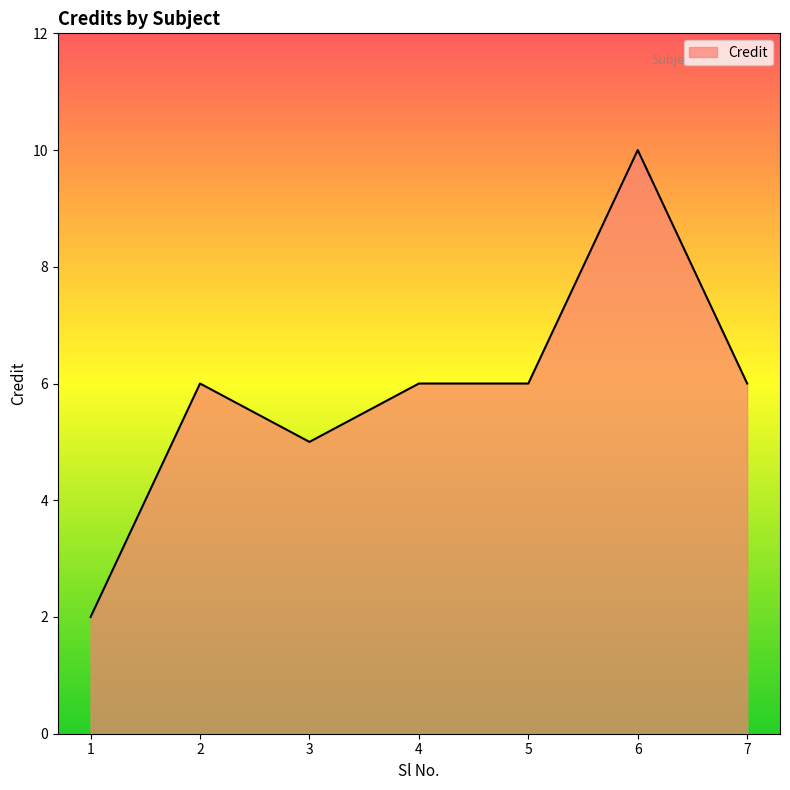

How many values are below 6?

2